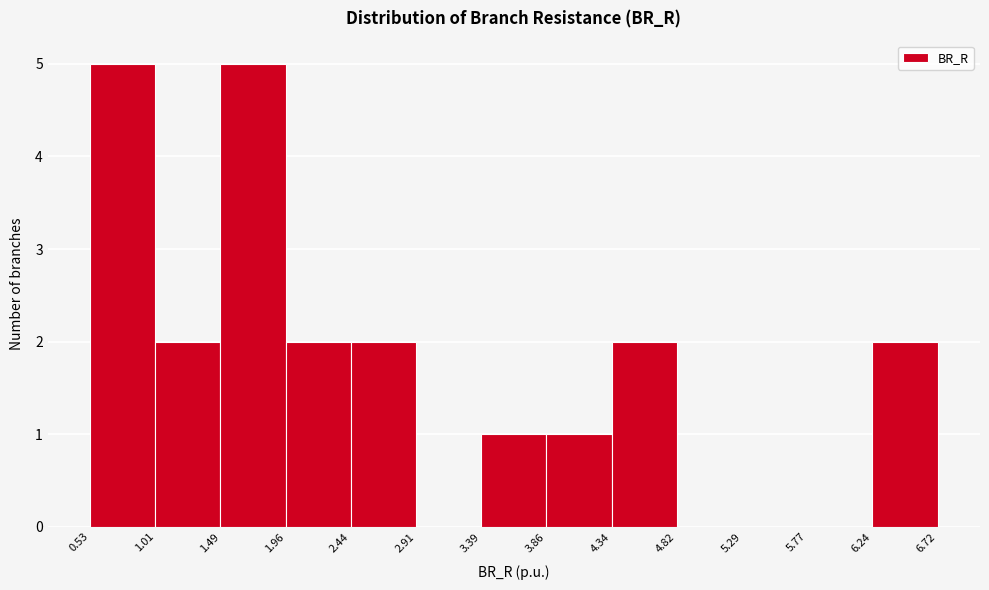

Reading left to right, list every bar in this chart as the range it spans on the x-axis followed by its height. The values are not printed on the chart, so give them approximately, as read against the axis.

0.53 to 1.01: 5
1.01 to 1.49: 2
1.49 to 1.96: 5
1.96 to 2.44: 2
2.44 to 2.91: 2
2.91 to 3.39: 0
3.39 to 3.86: 1
3.86 to 4.34: 1
4.34 to 4.82: 2
4.82 to 5.29: 0
5.29 to 5.77: 0
5.77 to 6.24: 0
6.24 to 6.72: 2